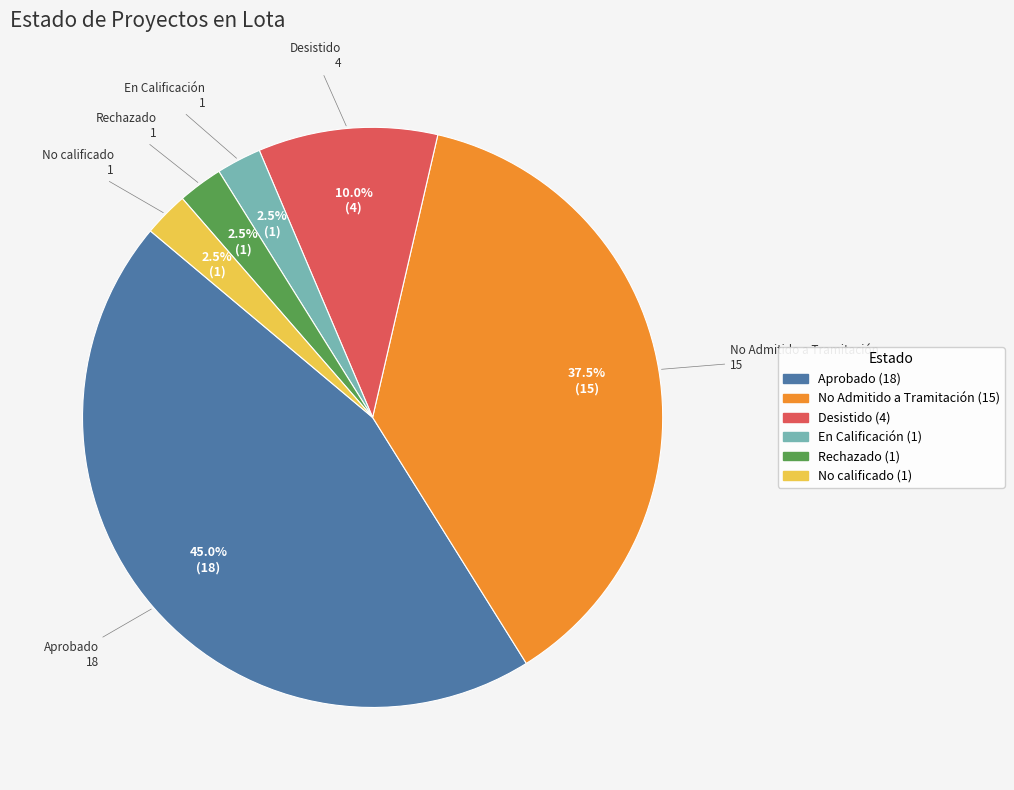

Does Rechazado account for over 50% of the chart?

No